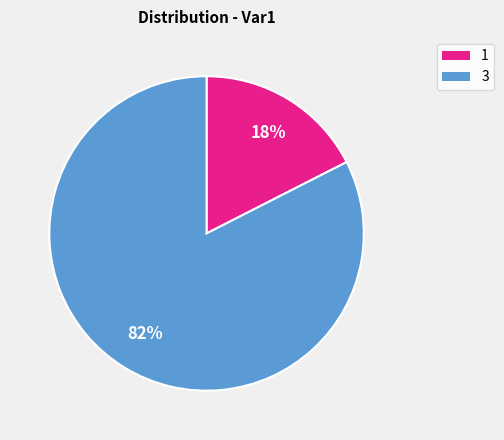

Is it true that 3 is 83% of the pie?

True